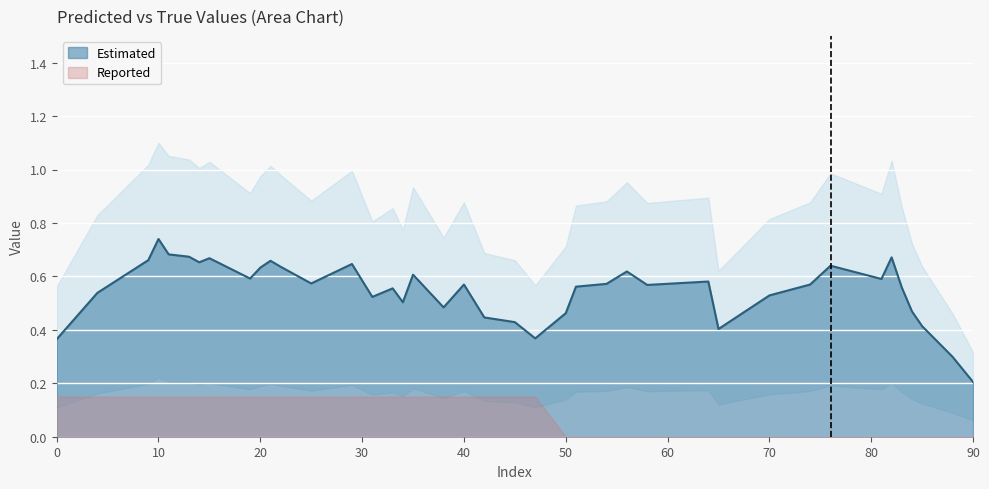

Where is Estimated nearest to the value 0?

90